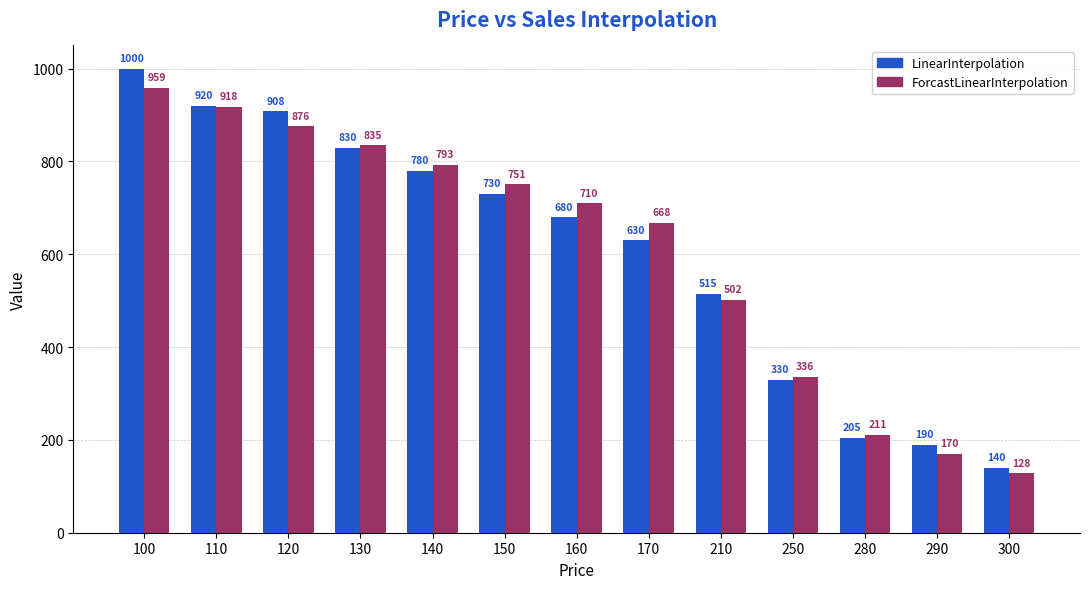

Which category has the lowest value across all series?

300